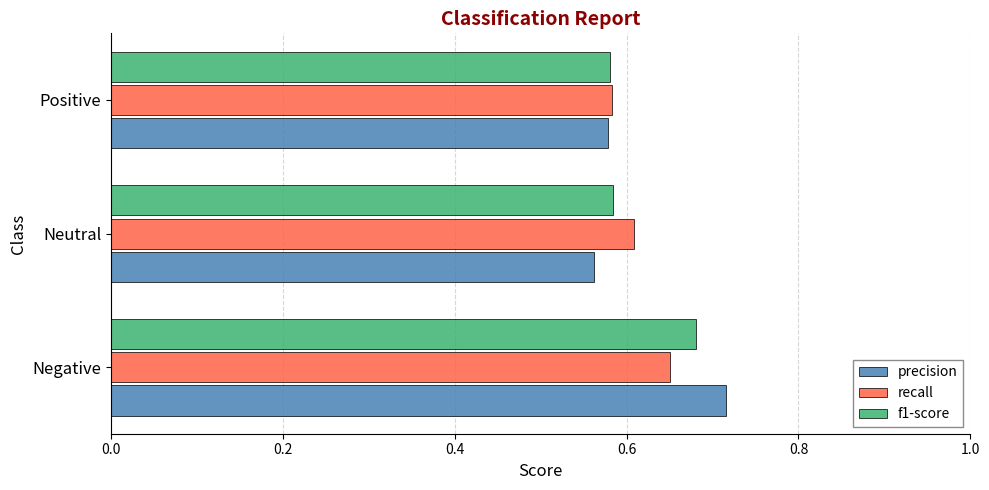

How many f1-score values are between 0 and 1?

3